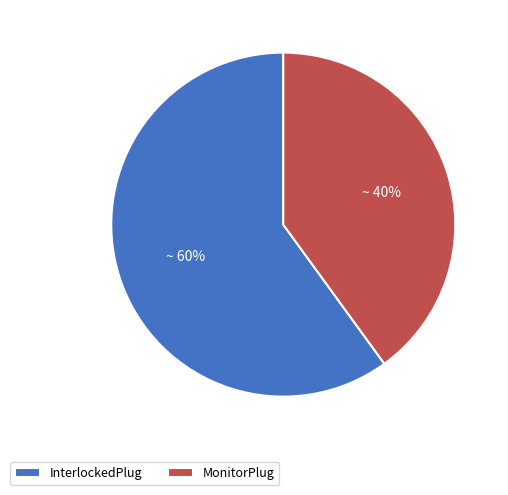

Count the number of slices in the pie.

2